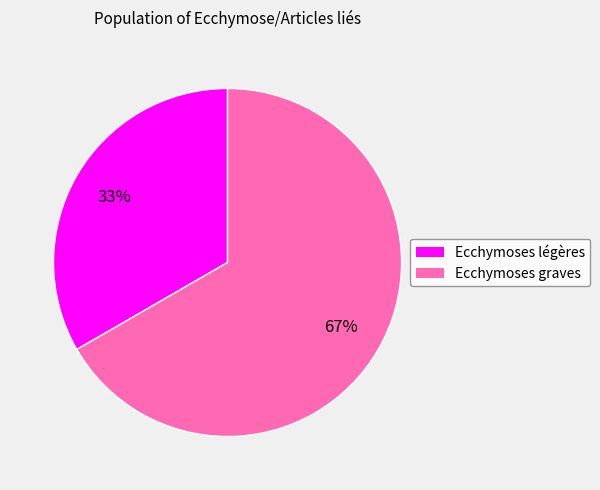

Rank the categories by value from highest to lowest.

Ecchymoses graves, Ecchymoses légères